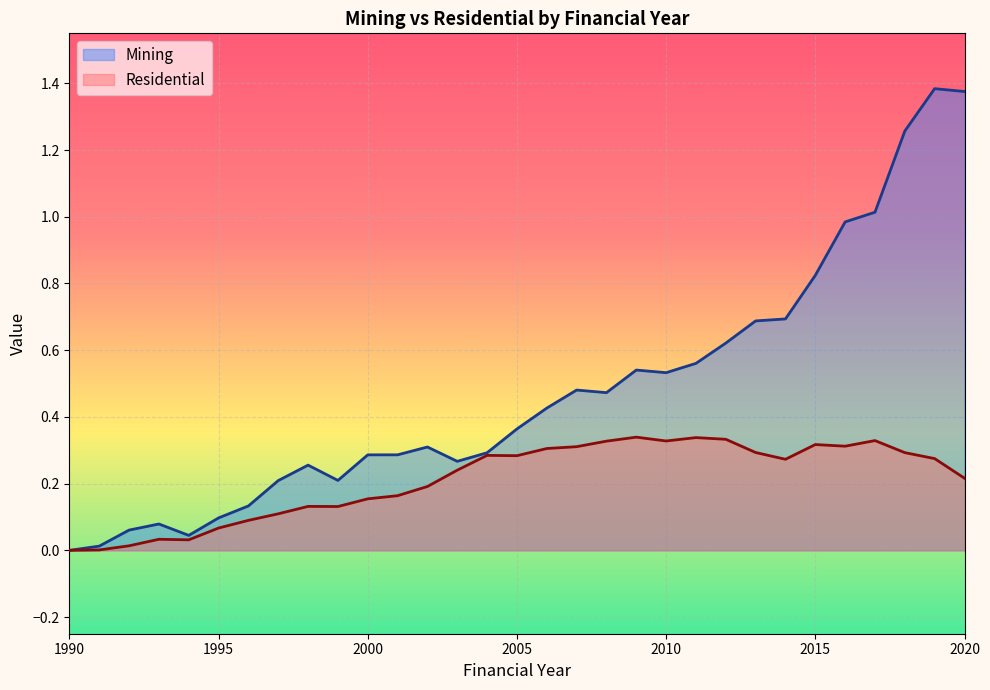

Read the Residential value at 2014.

0.3